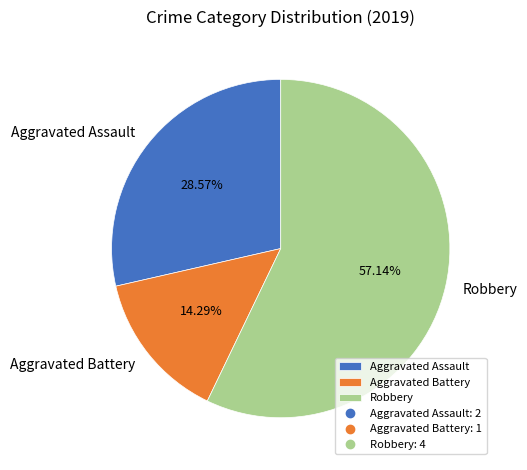

What is the smallest slice in the pie chart?

Aggravated Battery